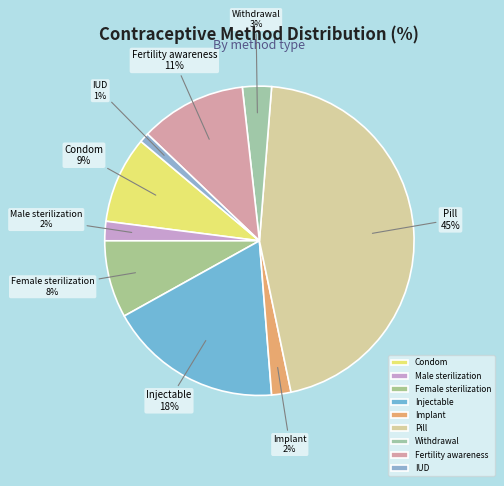

Does Female sterilization account for over 50% of the chart?

No